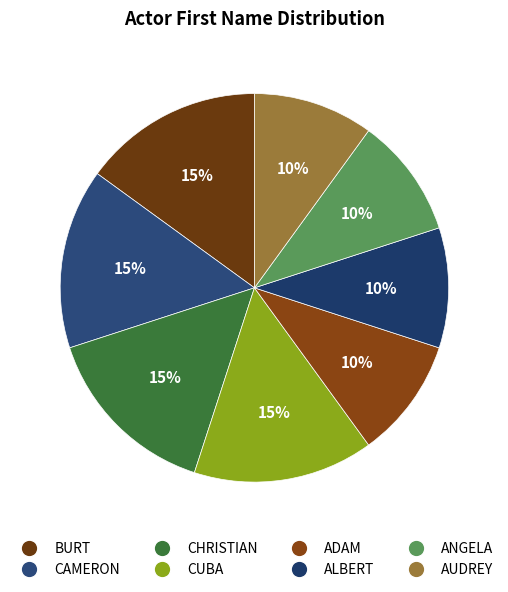

Is there any slice that represents more than half of the pie?

No